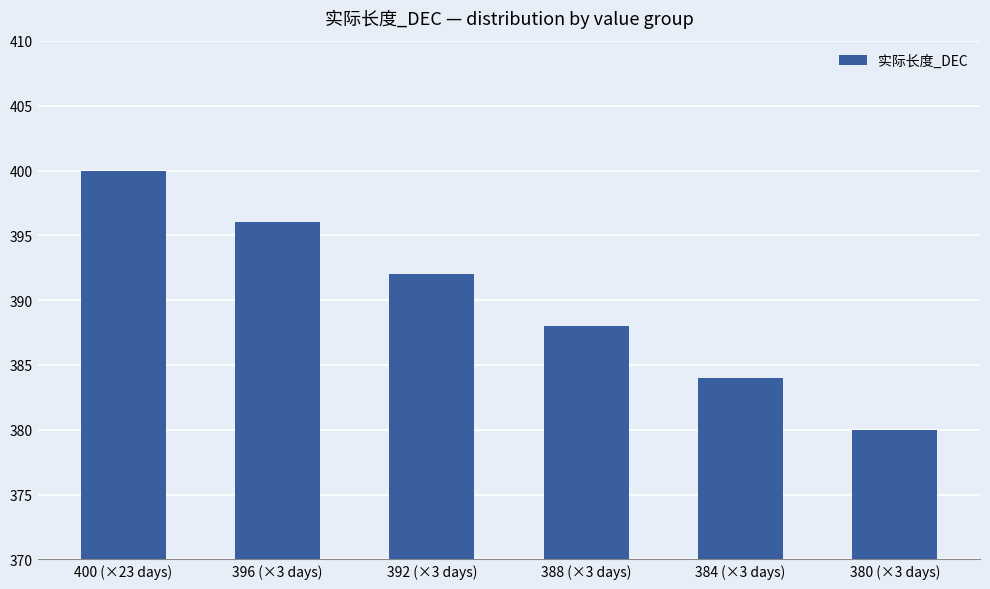

Reading right to left, list all the values displayed in this chart.

380 (×3 days)=380	384 (×3 days)=384	388 (×3 days)=388	392 (×3 days)=392	396 (×3 days)=396	400 (×23 days)=400